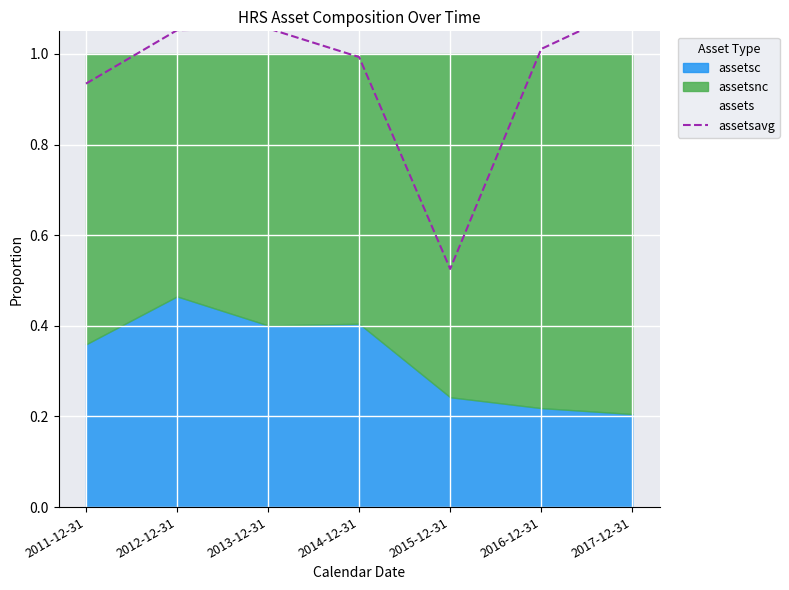

List the labels in order of value, smallest first.

2015-12-31, 2011-12-31, 2014-12-31, 2016-12-31, 2012-12-31, 2013-12-31, 2017-12-31